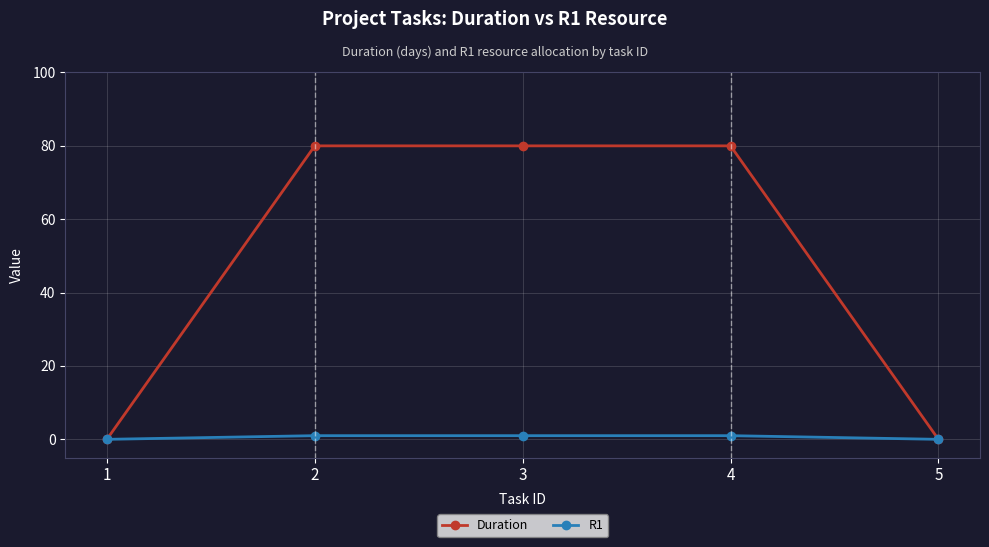

The value of Duration at 2 is 80. True or false?

True